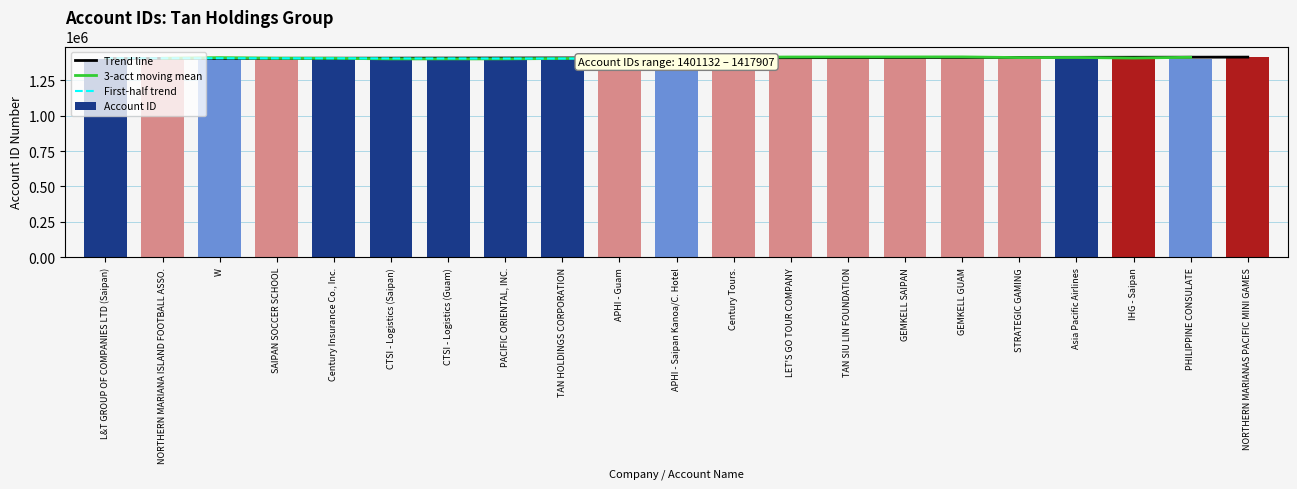

How many bars are there in total?

21